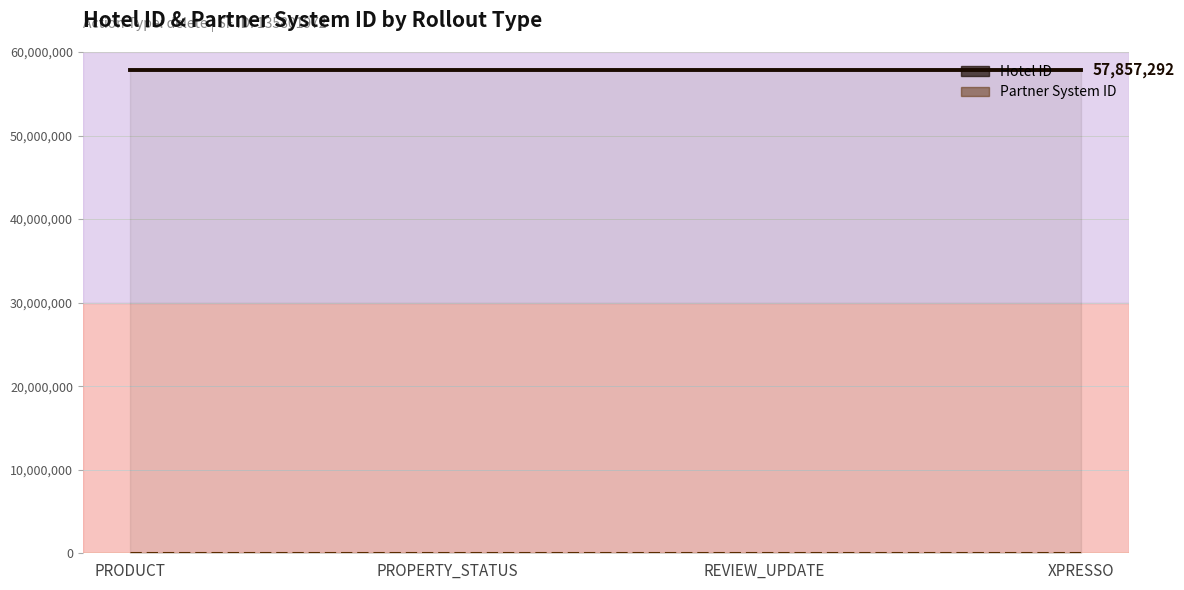

At XPRESSO, list the series in order from smallest to largest.

Partner System ID, Hotel ID